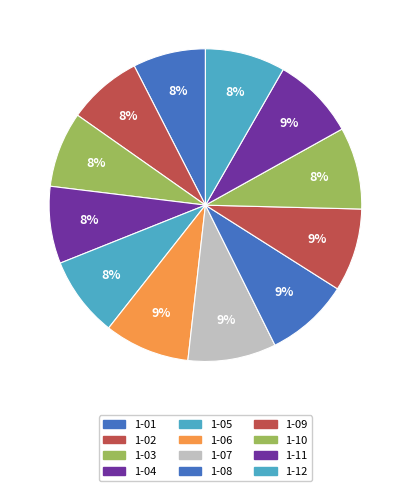

What is the smallest slice in the pie chart?

1-01